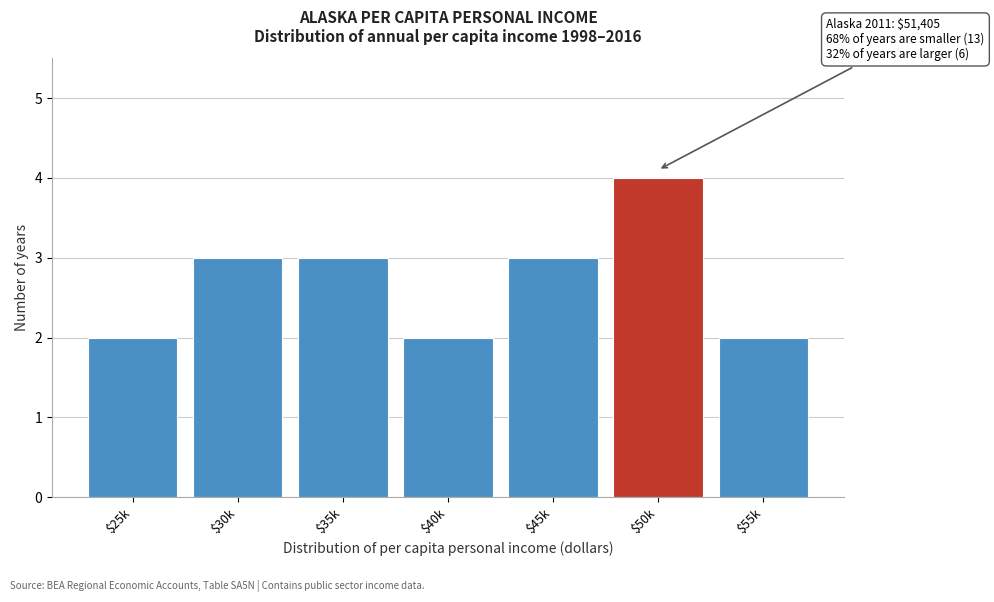

Reading left to right, list all the values displayed in this chart.

2	3	3	2	3	4	2